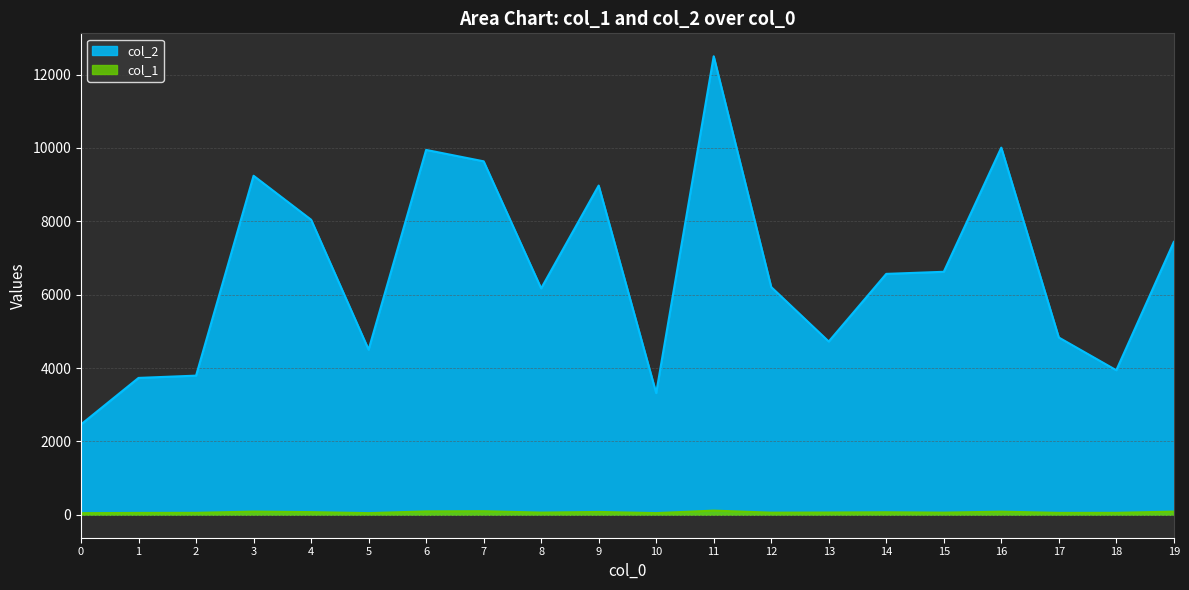

Which series changed the most between 3 and 19?

col_2